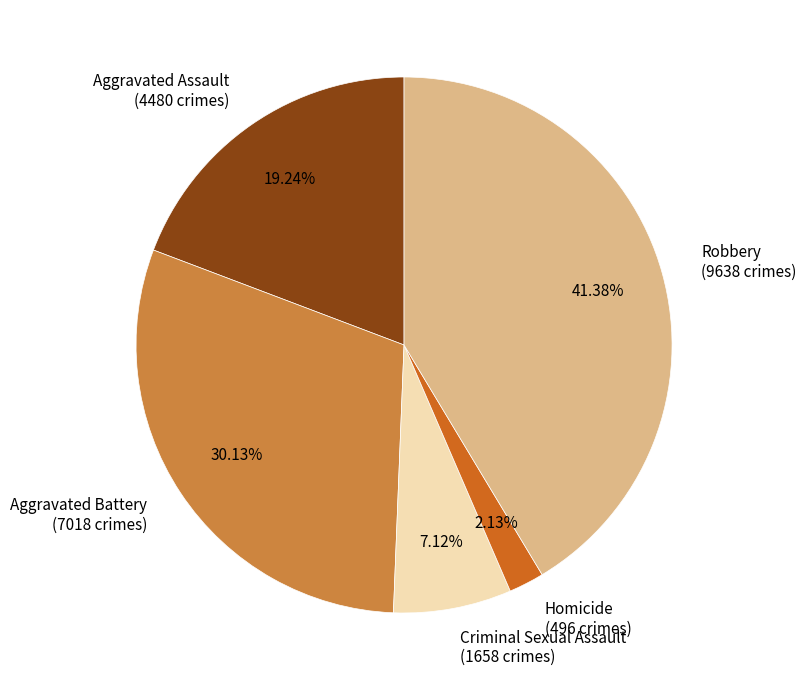

To the nearest percent, what is the combined percentage of Criminal Sexual Assault and Homicide?

9%